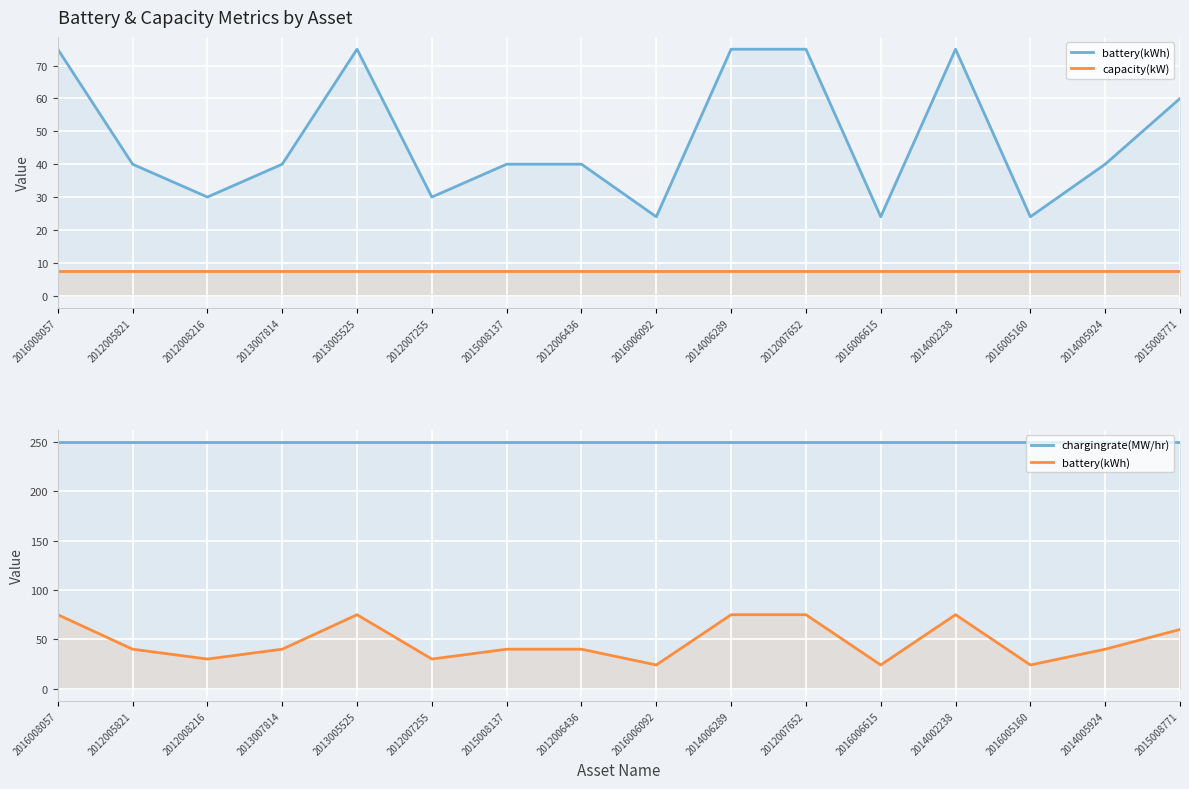

What is the lowest value of the chargingrate(MW/hr) series?

250.0